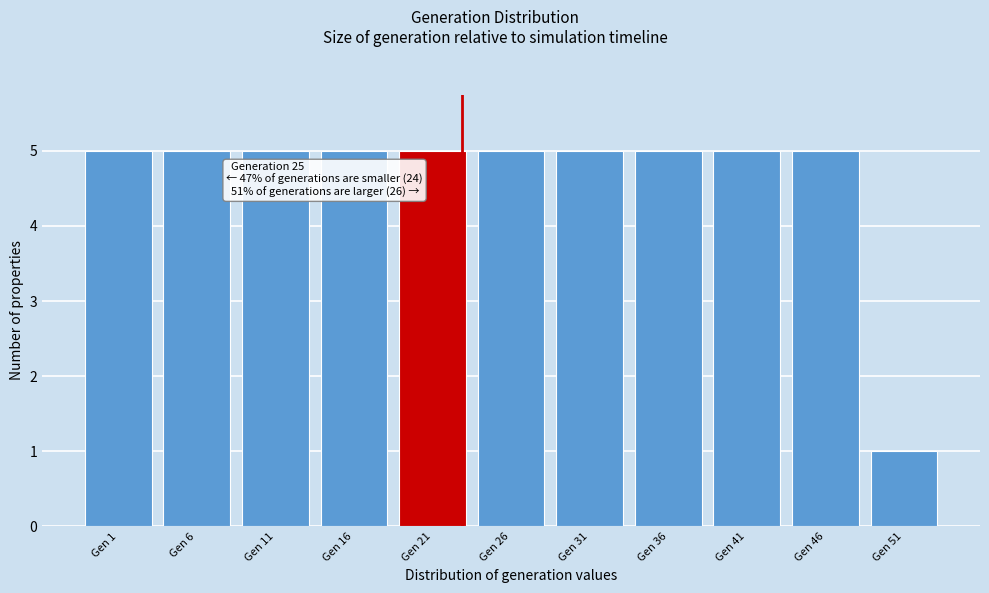

Reading right to left, what are all the values shown in this chart?

Gen 51=1	Gen 46=5	Gen 41=5	Gen 36=5	Gen 31=5	Gen 26=5	Gen 21=5	Gen 16=5	Gen 11=5	Gen 6=5	Gen 1=5